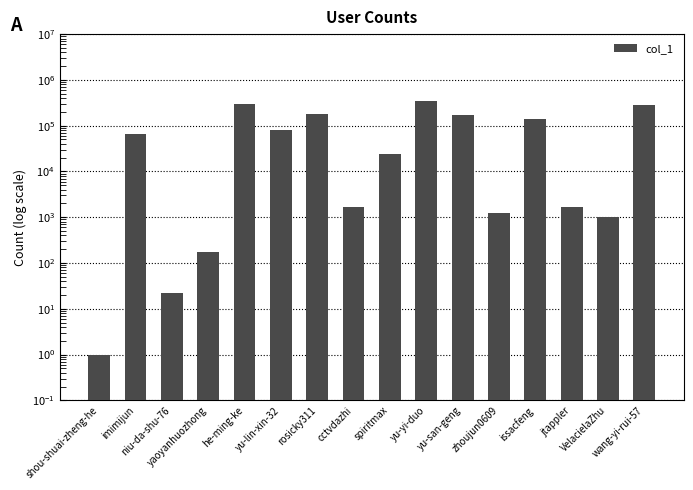

Where is the data nearest to the value 175180?

yu-san-geng